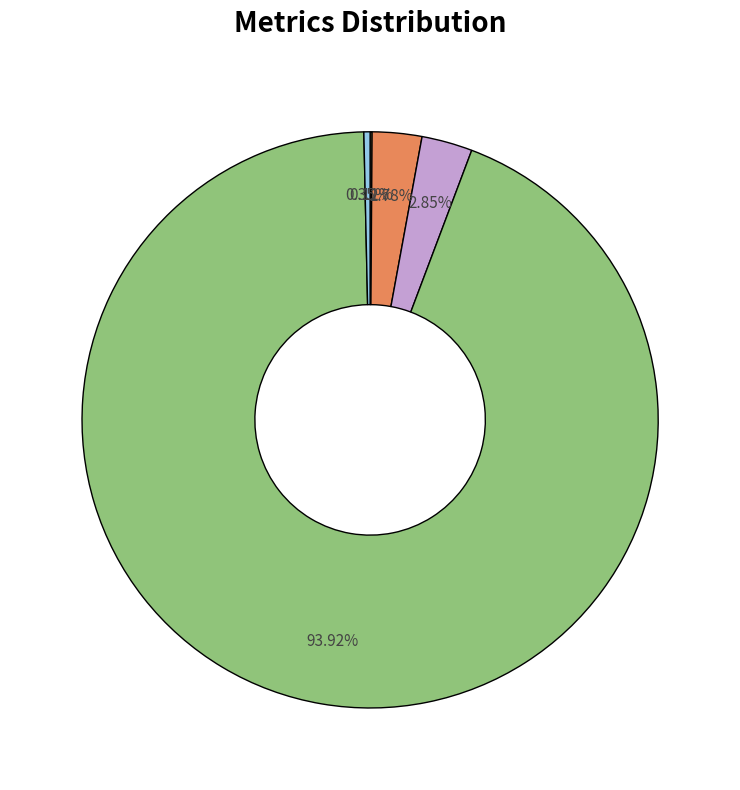

Is there any slice that represents more than half of the pie?

Yes